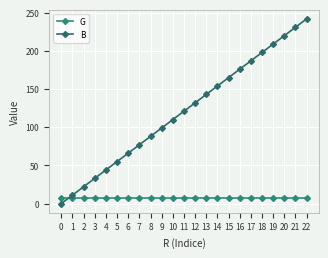

Is it true that G equals 7 at 5?

True